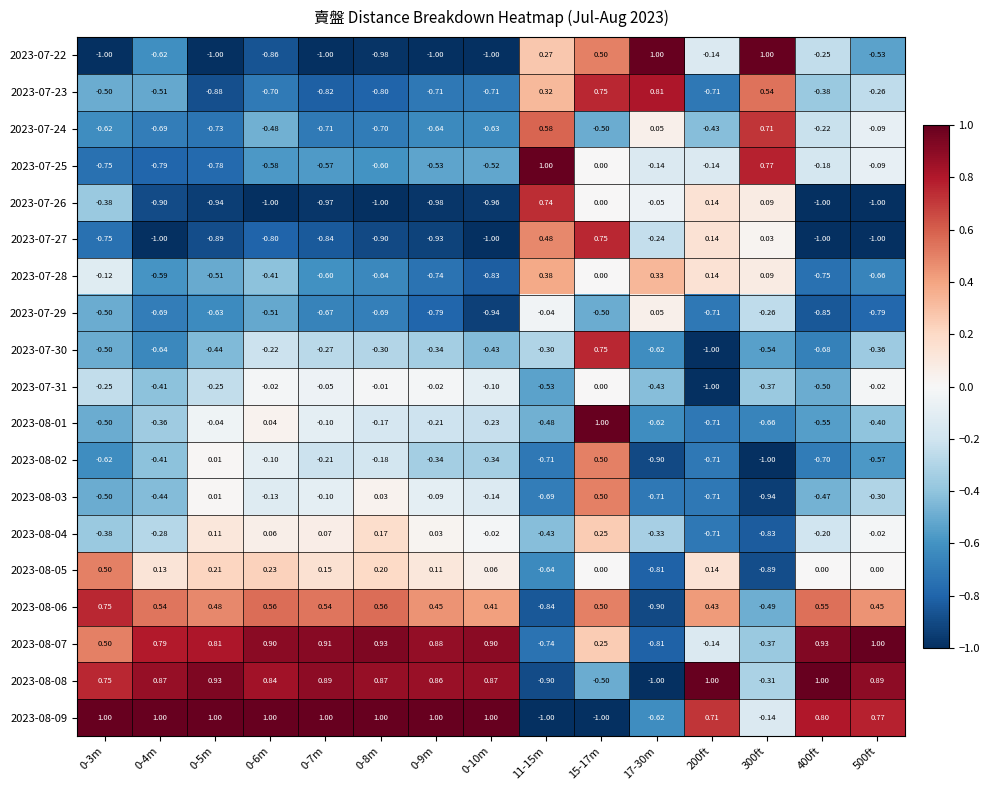

Is the value of 2023-07-23 at 0-6m greater than the value of 2023-08-09 at 500ft?

No